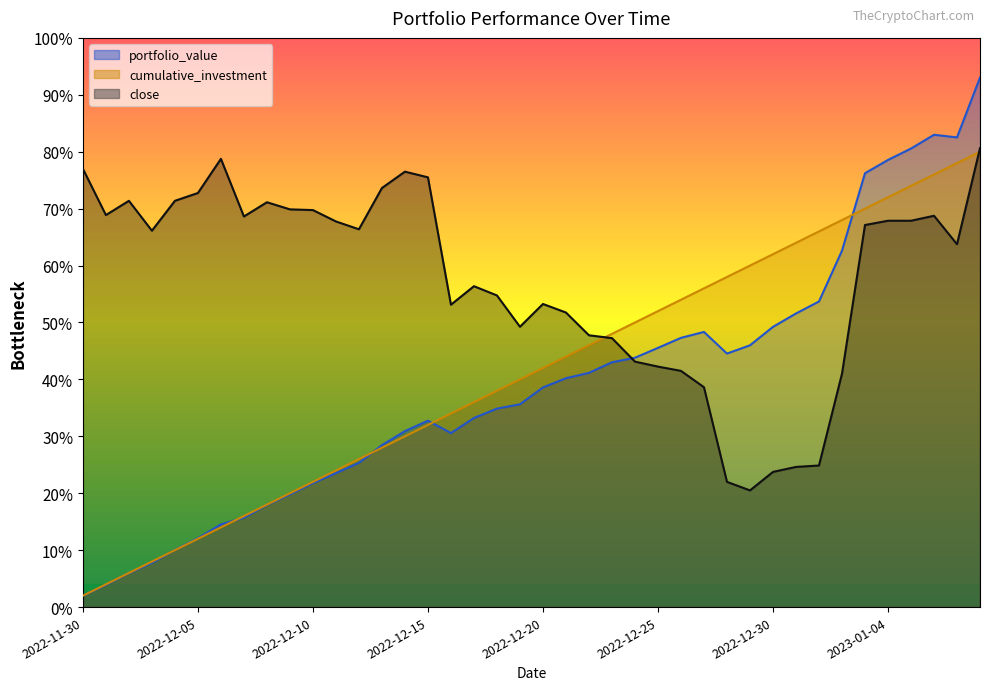

True or false: portfolio_value and close intersect in this chart.

True